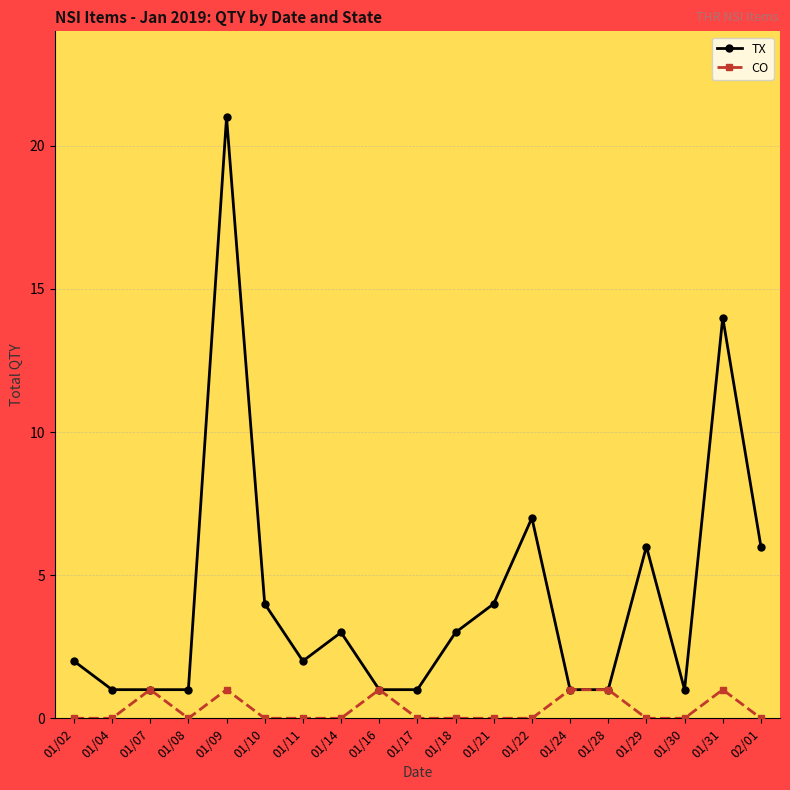

True or false: TX has more than 0 interior local peaks.

True